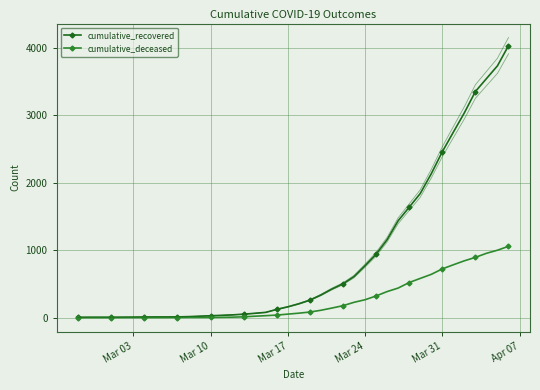

How many values in the cumulative_deceased series exceed 65?

19